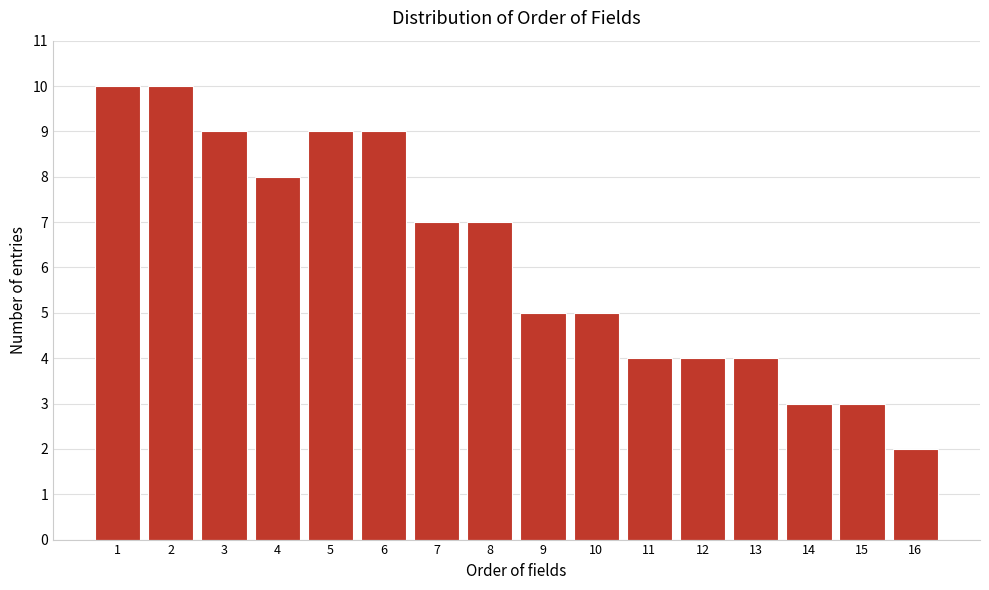

Reading left to right, extract all data points from this chart.

10	10	9	8	9	9	7	7	5	5	4	4	4	3	3	2